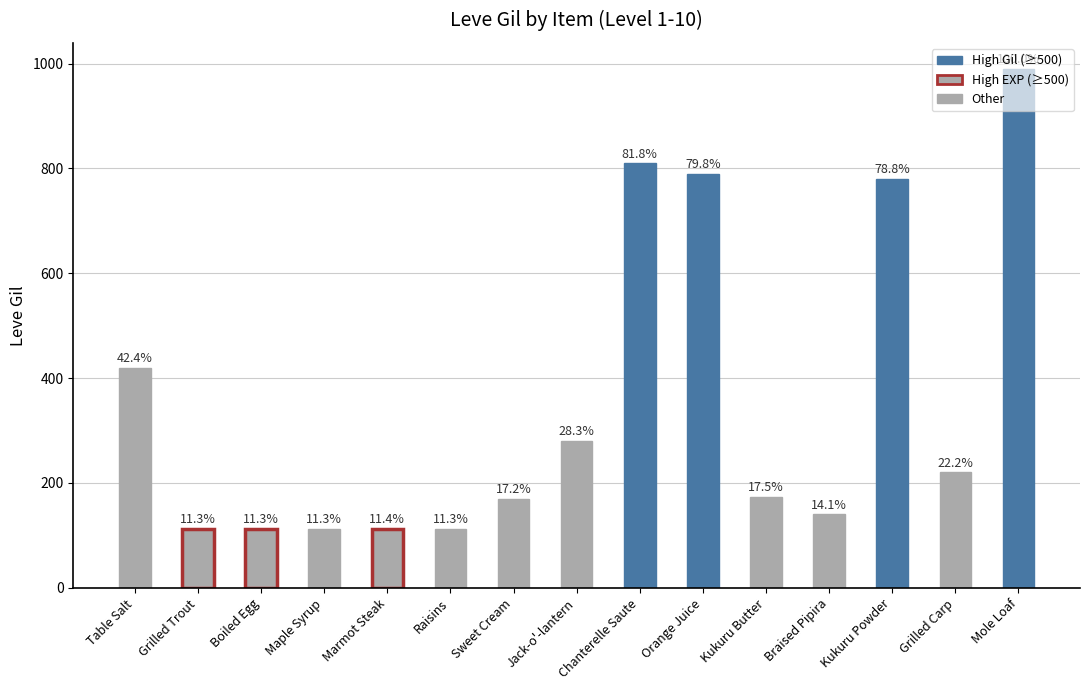

Between Grilled Carp and Maple Syrup, which is larger?

Grilled Carp